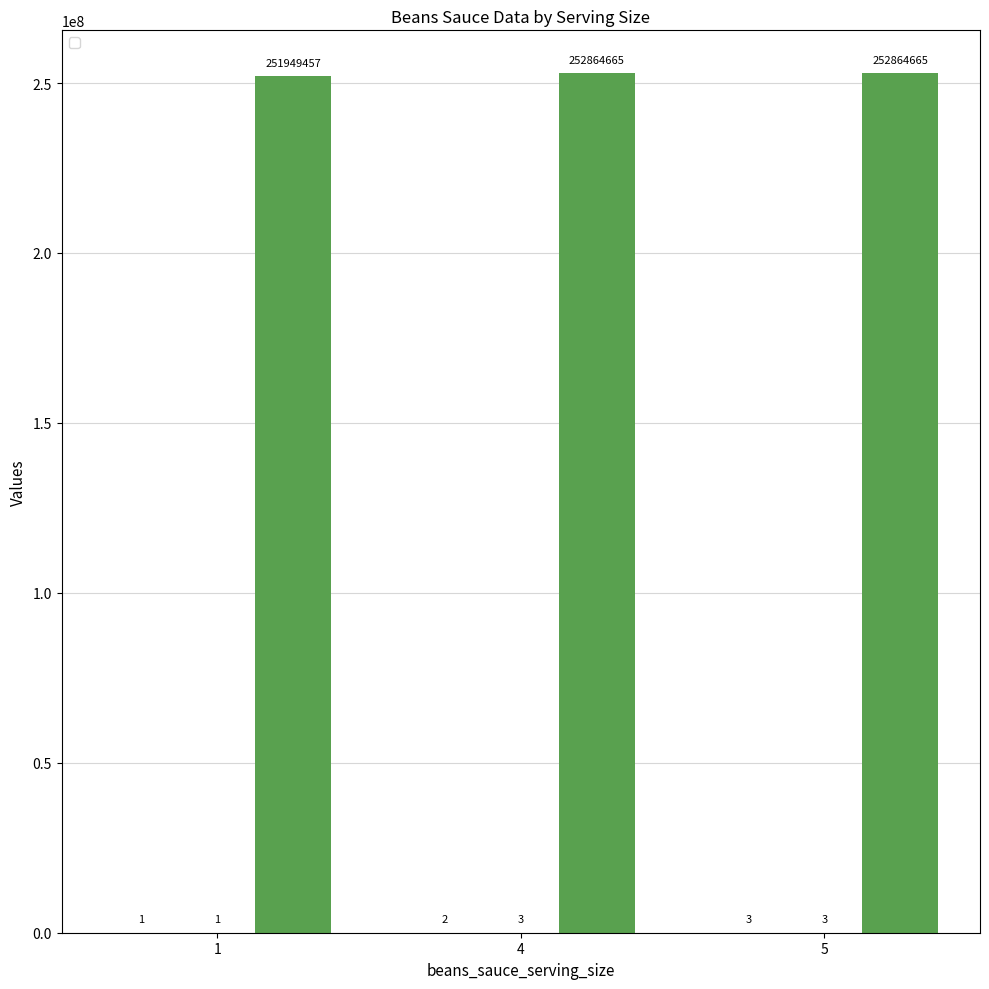

Reading left to right, extract all data points from this chart.

_index: 1=1	4=2	5=3
_parent_index: 1=251949457	4=252864665	5=252864665
_submission__id: 1=1	4=3	5=3